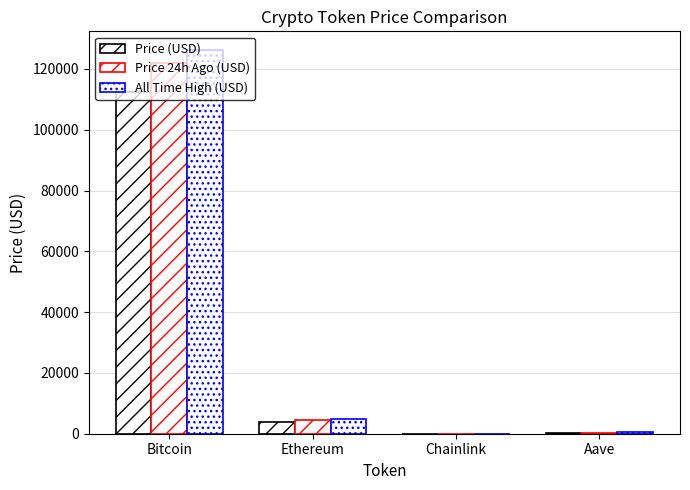

Is it true that Price 24h Ago (USD) equals 81611.5 at Bitcoin?

False